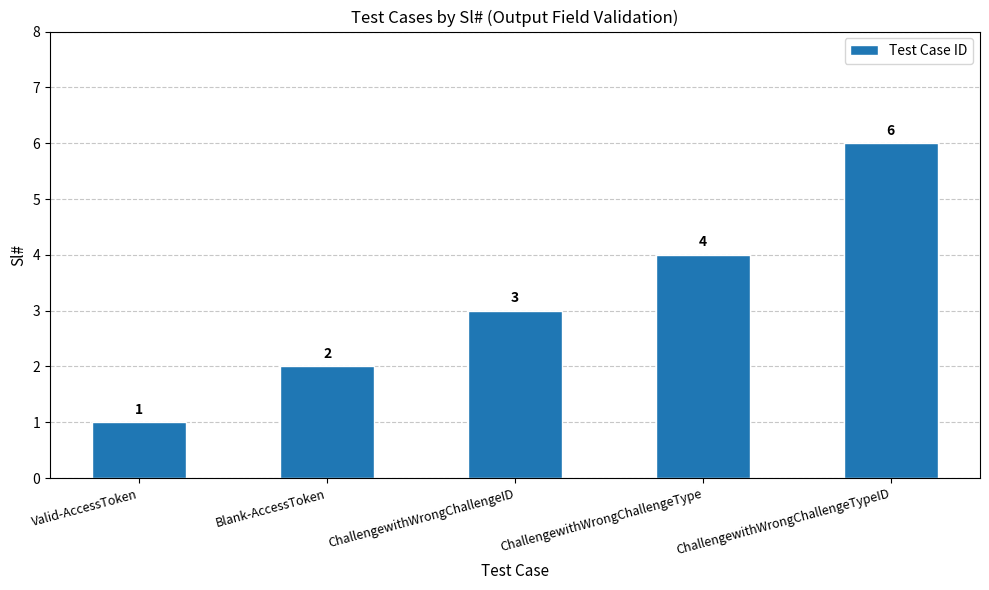

How many data points are less than 3?

2